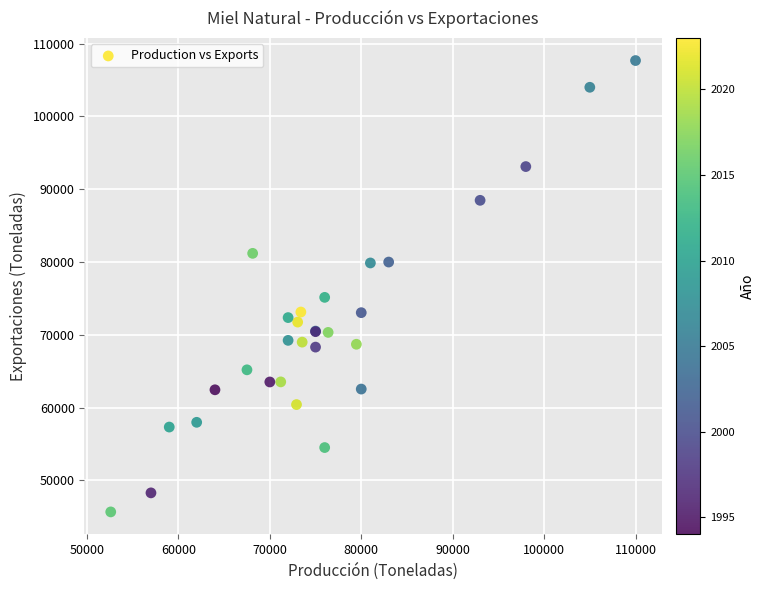

What Y value in the scatter plot is closest to 76664?

75135.0